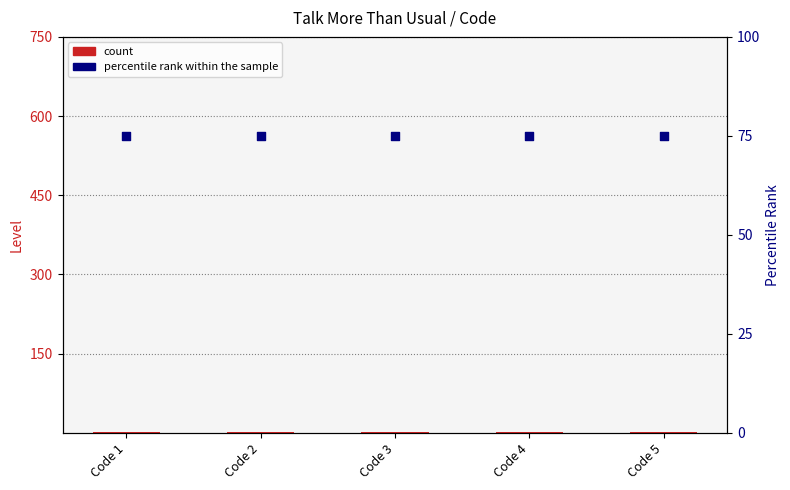

What are all the series names shown in the legend?

count, percentile rank within the sample